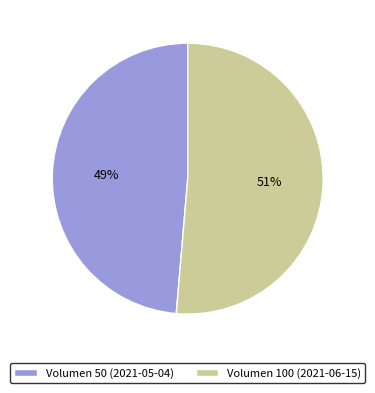

To the nearest percent, what is the average slice percentage?

50%